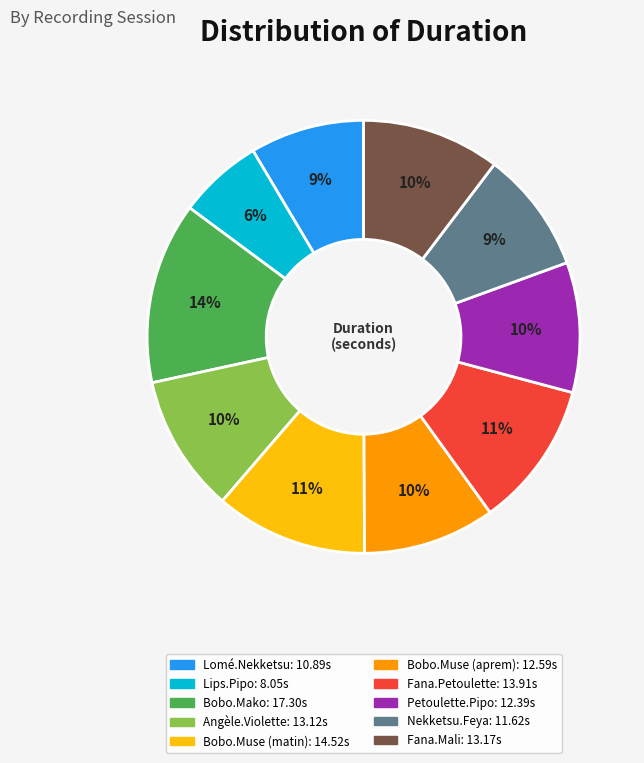

How many segments does this pie chart have?

10